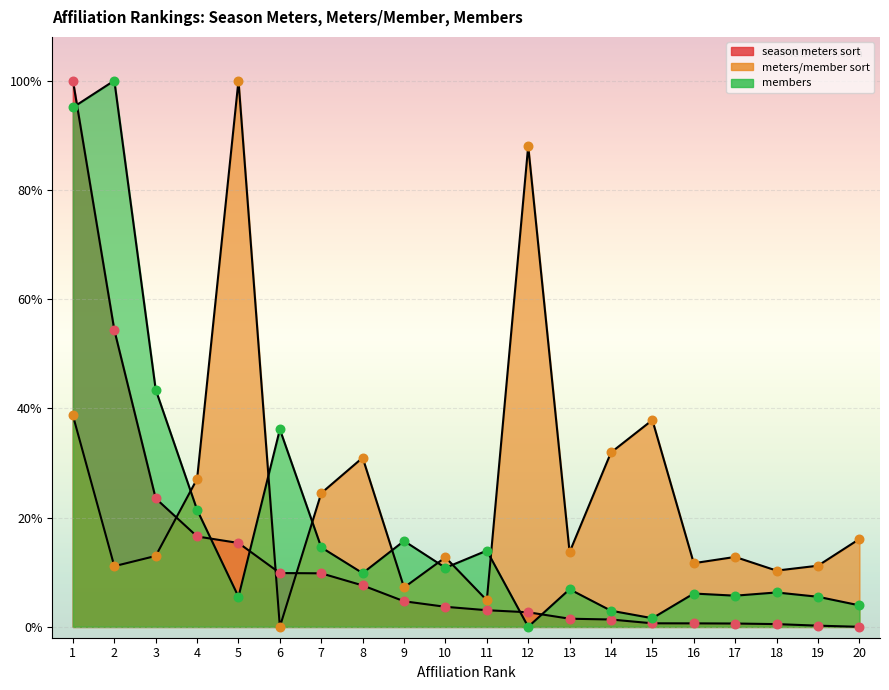

Which series has the largest Y range (max minus min)?

season meters sort